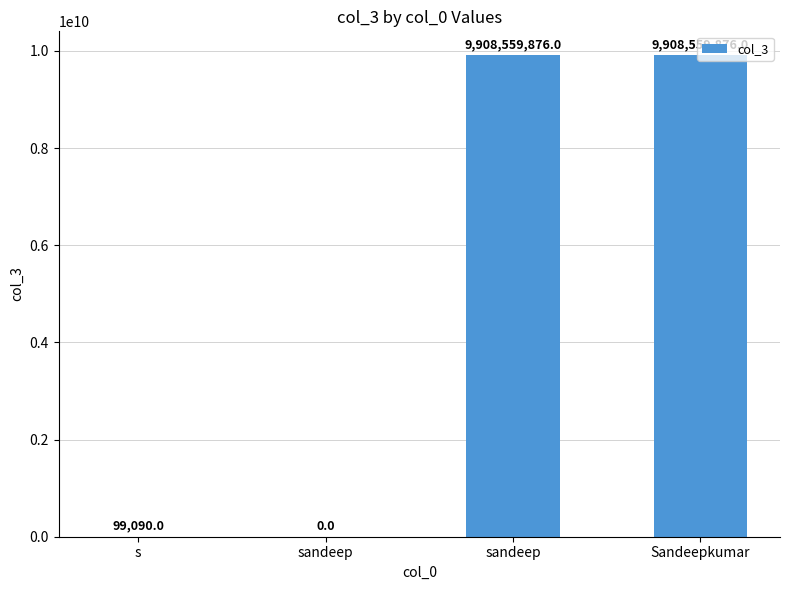

Are the bars horizontal?

No